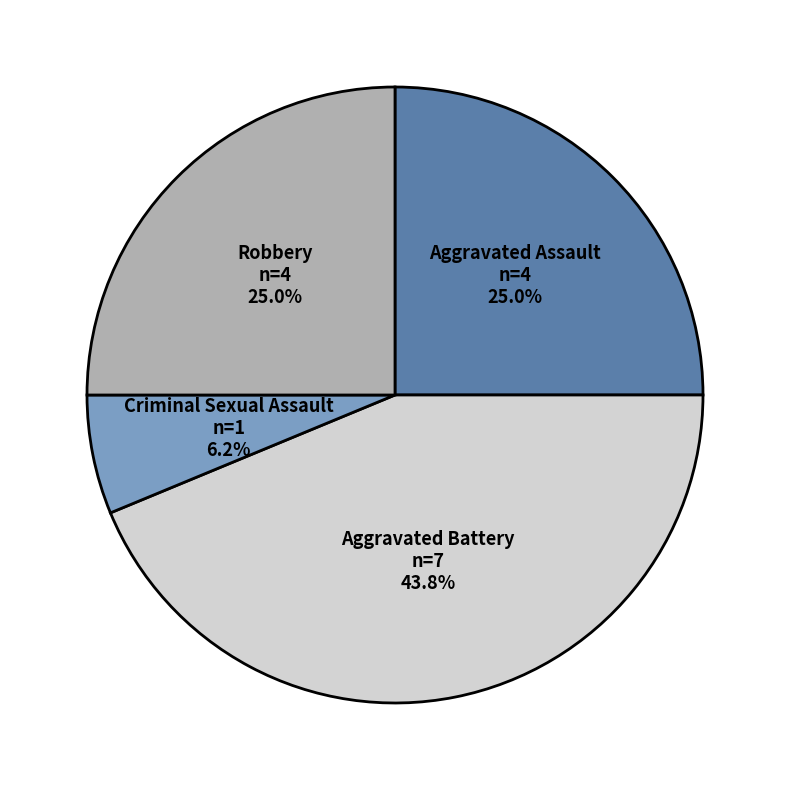

True or false: Aggravated Assault accounts for 15% of the total.

False